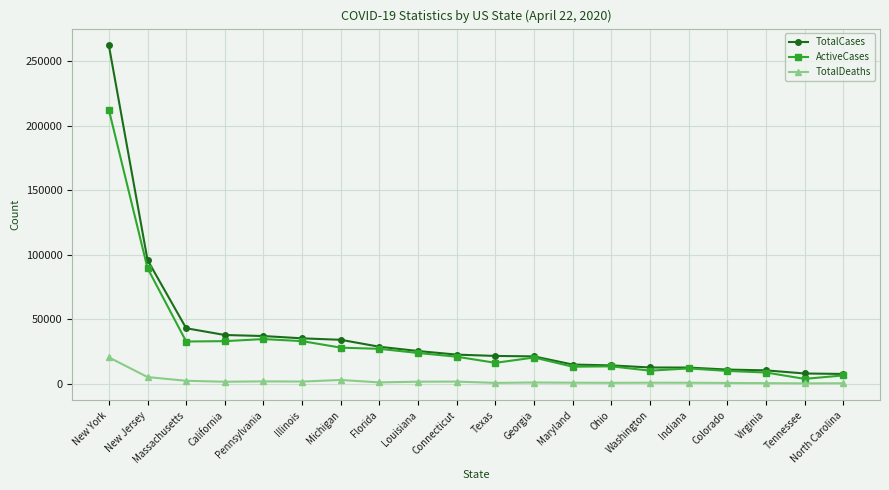

Rank the series by their average value, from lowest to highest.

TotalDeaths, ActiveCases, TotalCases